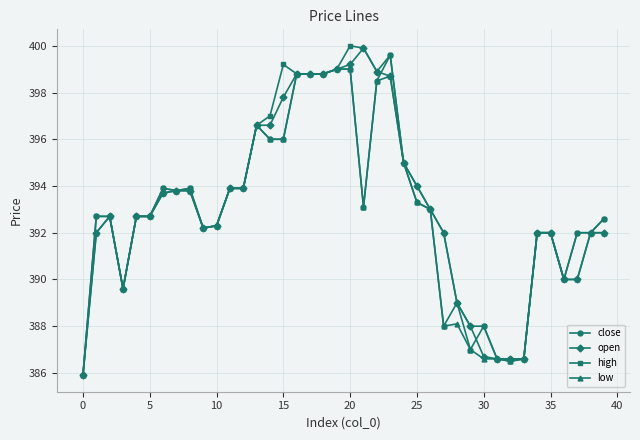

At how many categories does at least one series exceed 391?

31